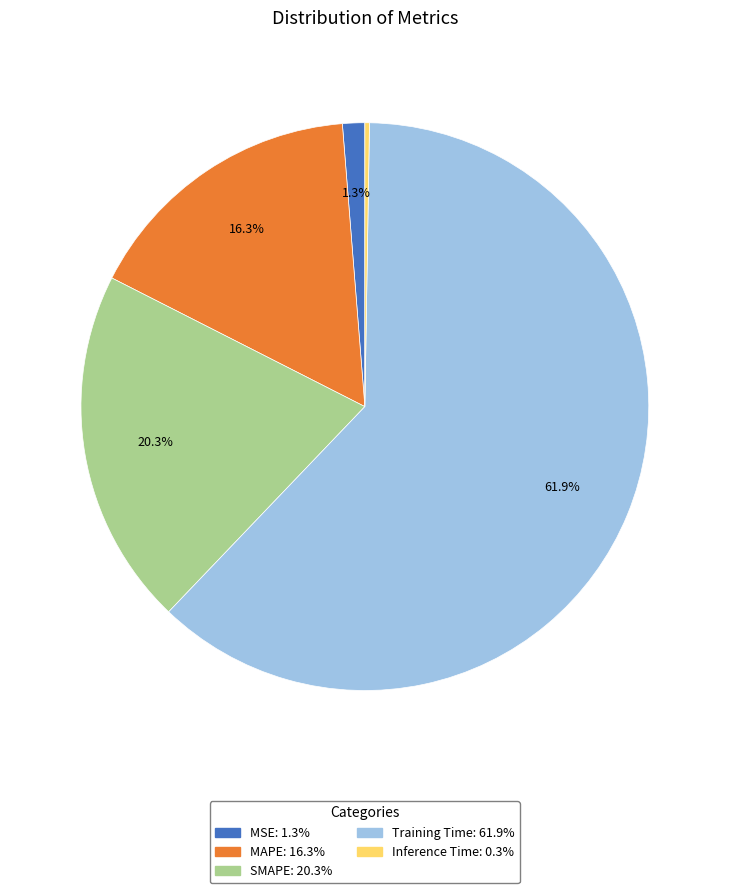

What is the largest slice in the pie chart?

Training Time